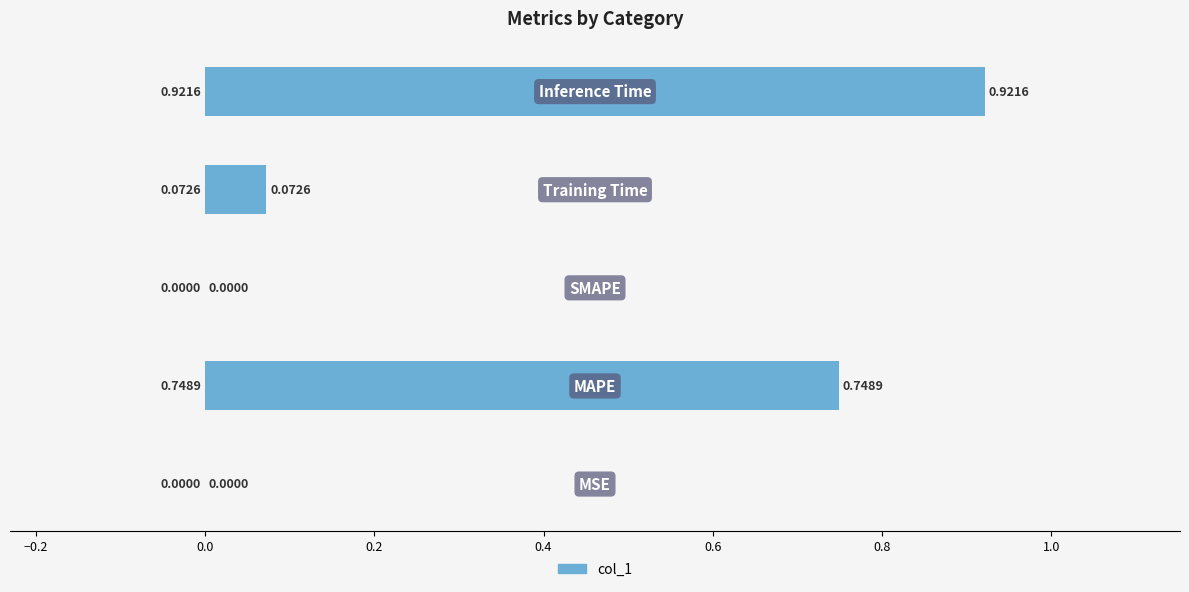

What is the sum of all values?

1.7